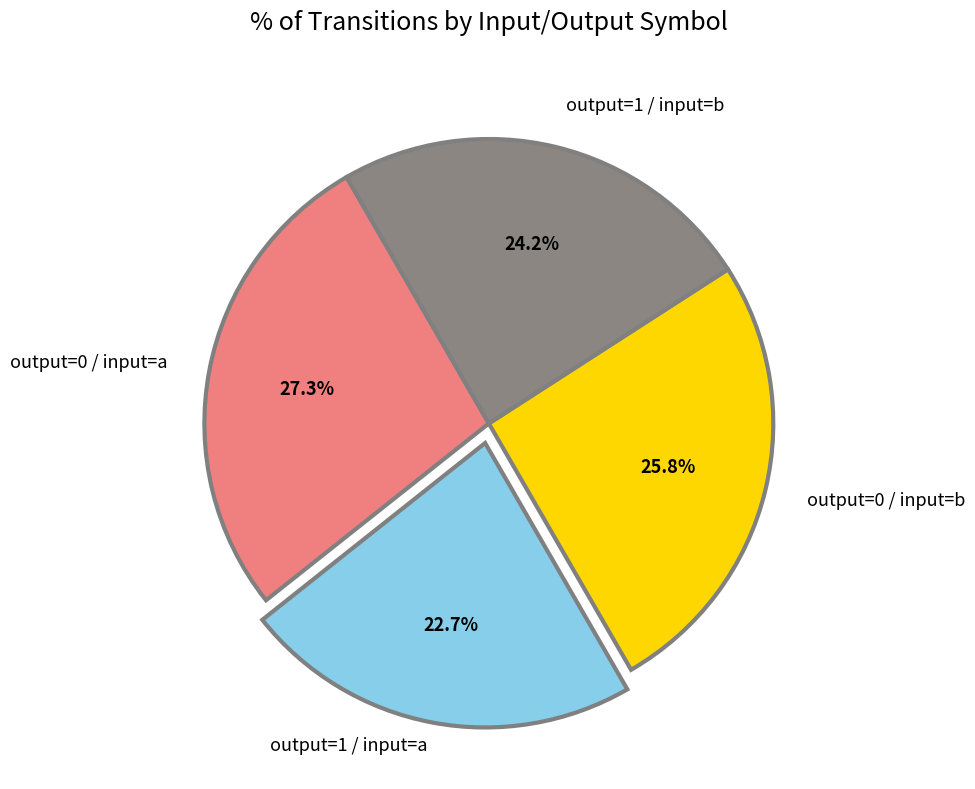

Is there a majority slice in this chart?

No